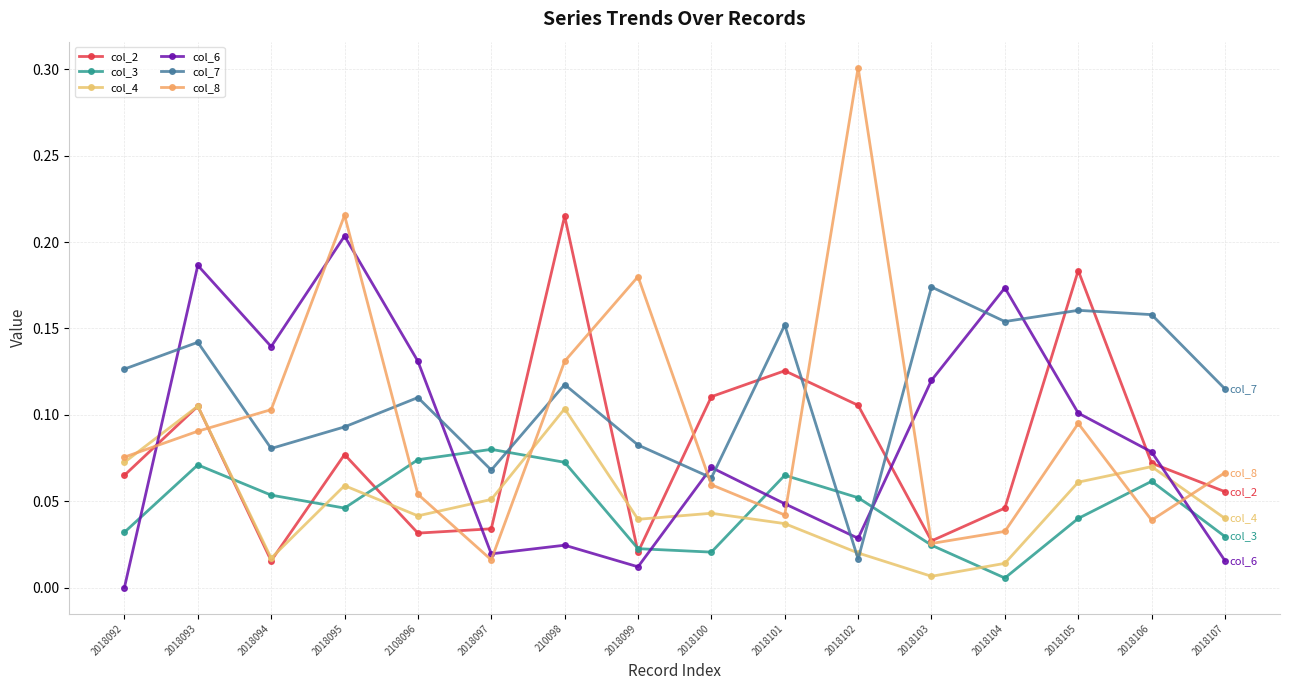

What are all the series names shown in the legend?

col_2, col_3, col_4, col_6, col_7, col_8